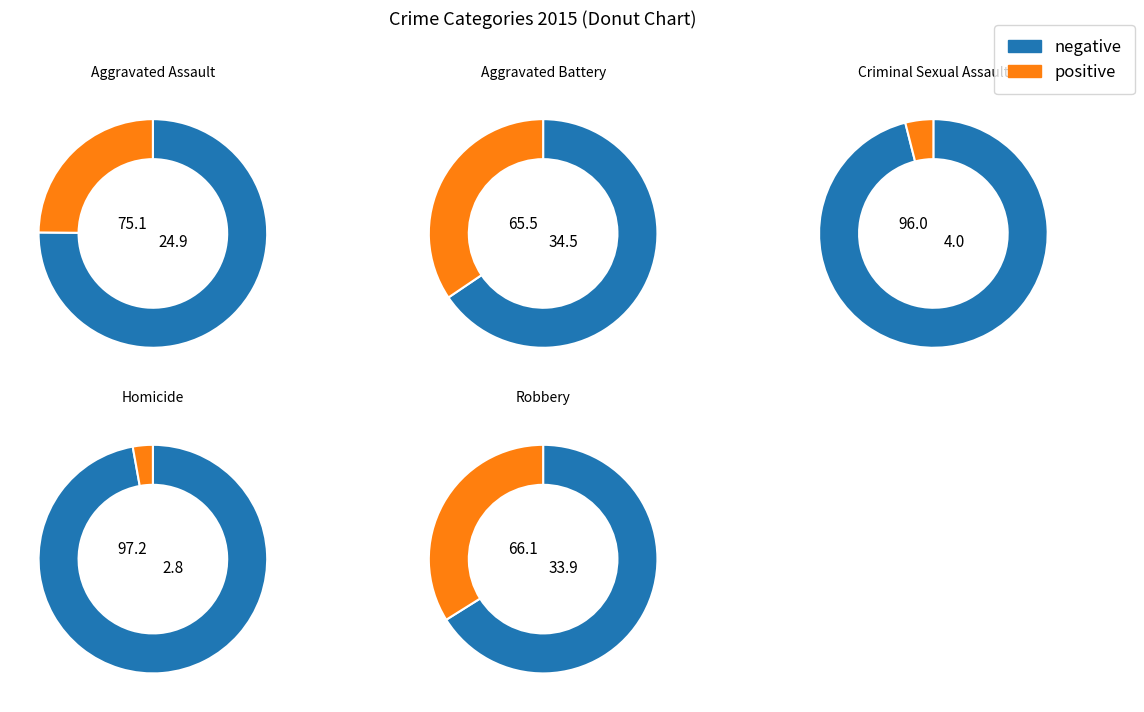

What percentage do Homicide and Criminal Sexual Assault together represent?

6.8%